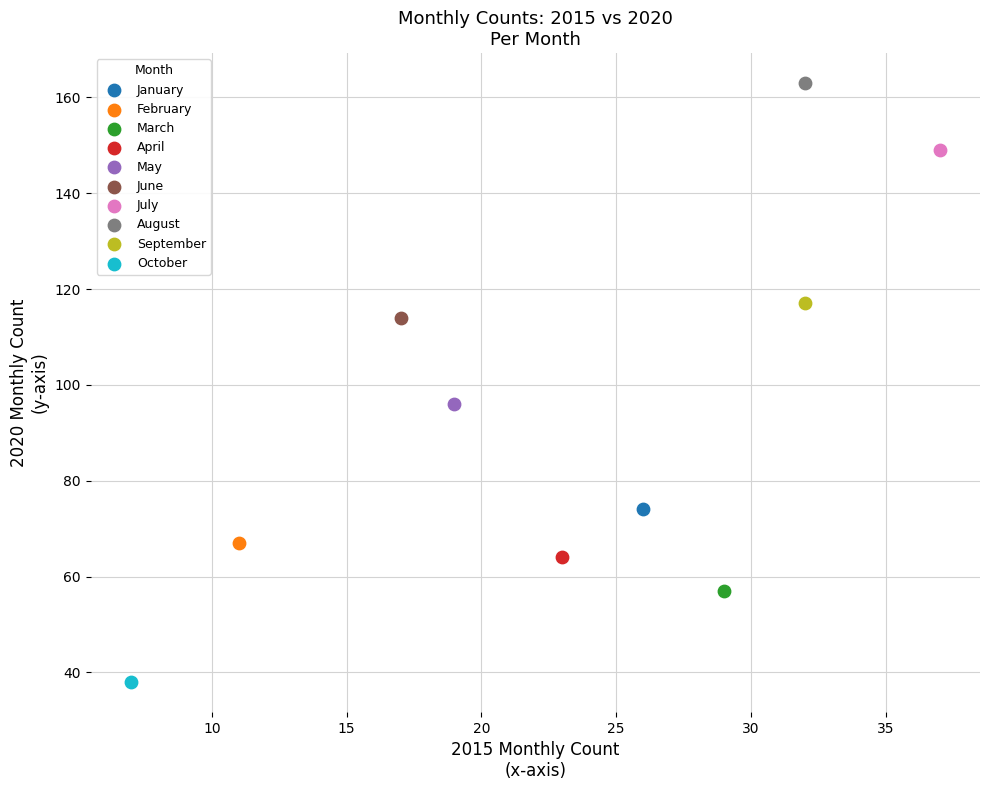

Which series contains the lowest Y value?

October